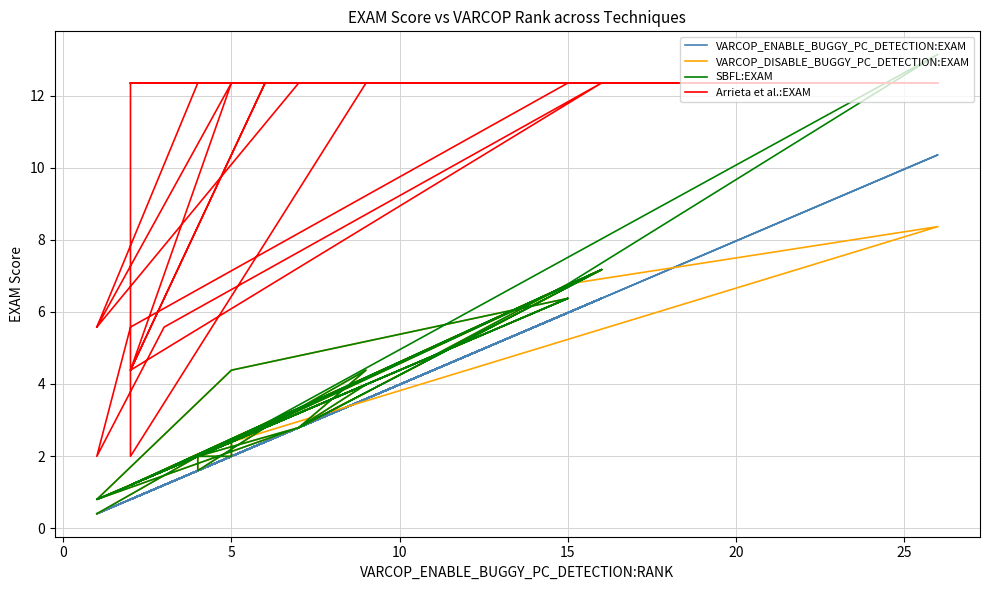

At which category is the sum across all series the highest?

25